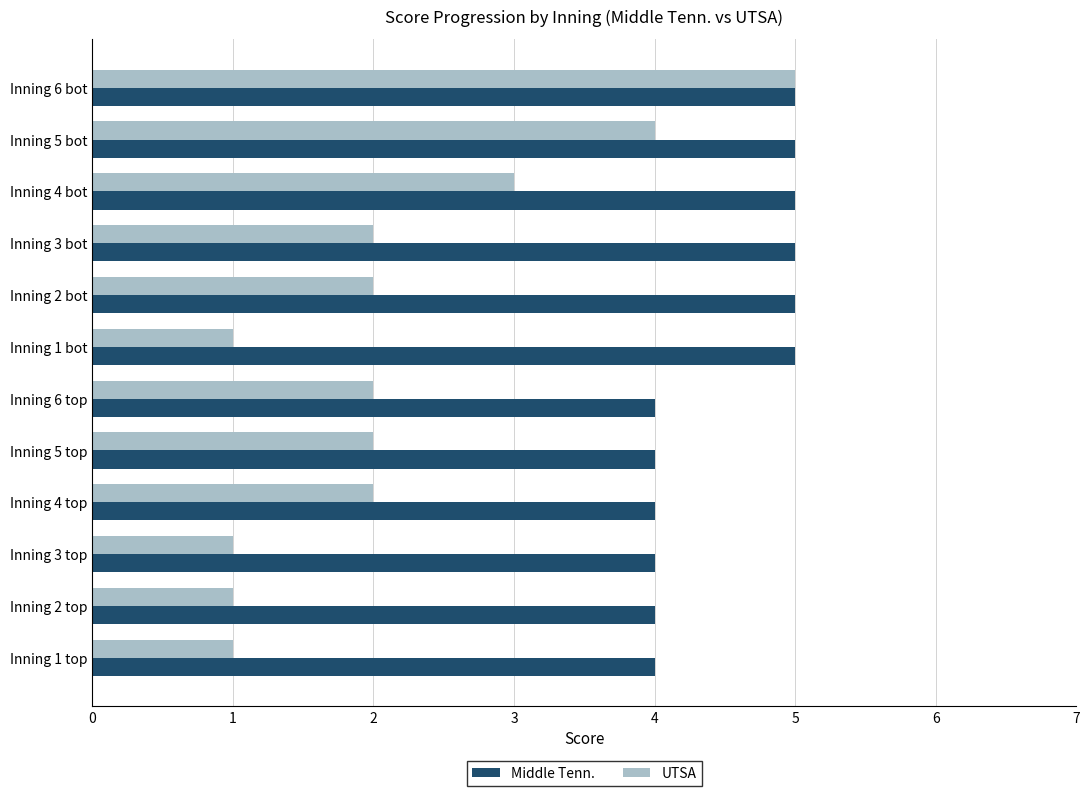

At Inning 6 top, list the series in order from smallest to largest.

UTSA, Middle Tenn.